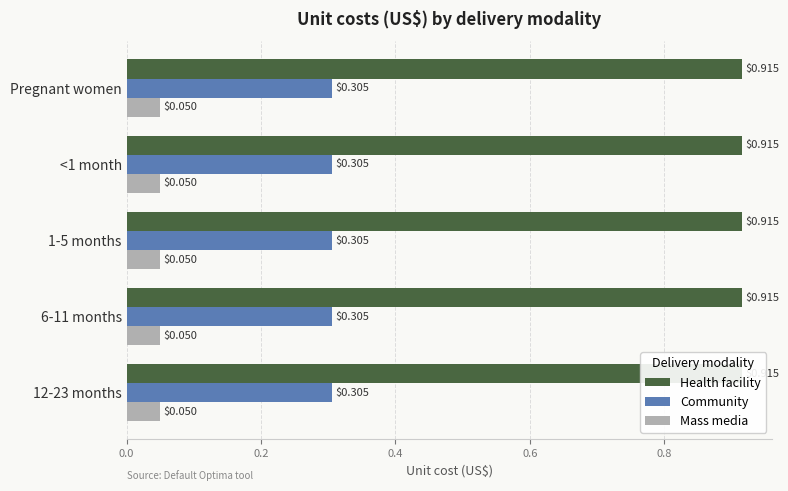

How many bars are there in each group?

3